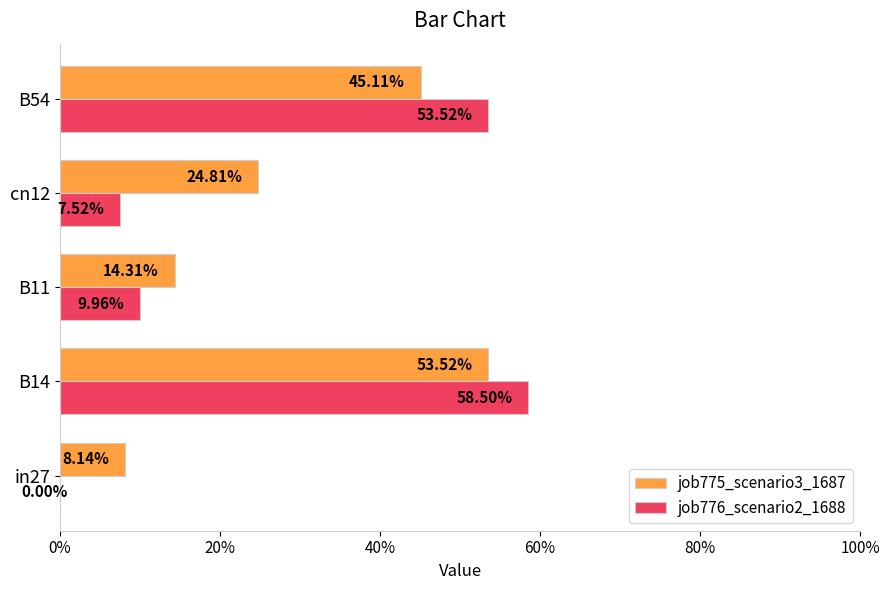

What are all the series names shown in the legend?

job775_scenario3_1687, job776_scenario2_1688